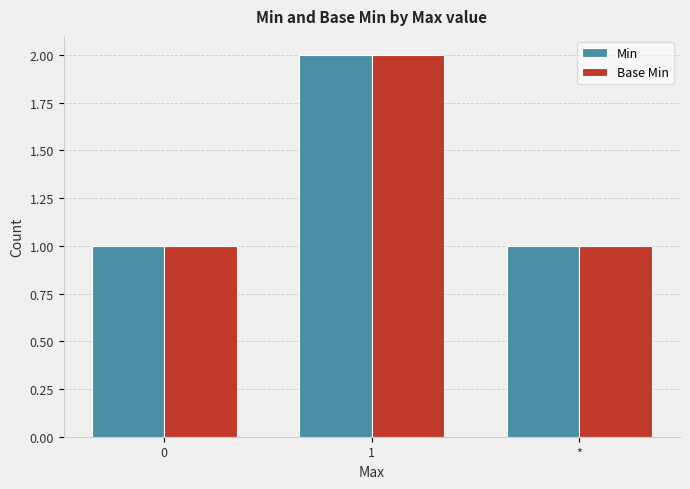

At which category does the chart reach its peak across all series?

1